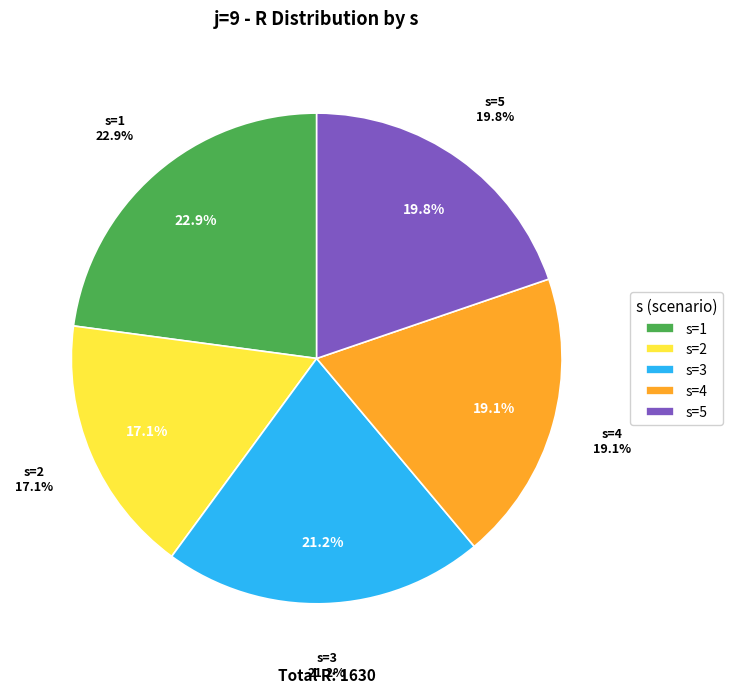

Is s=2 the majority of the pie?

No